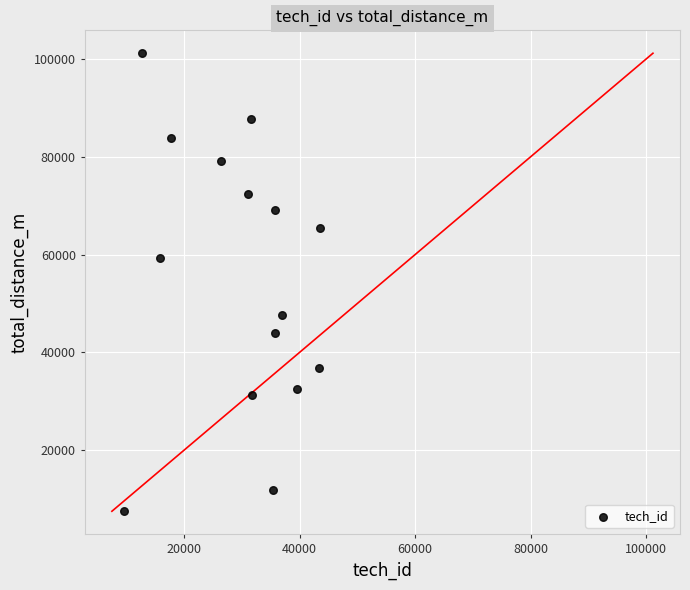

What is the range of X values (max minus min)?

33939